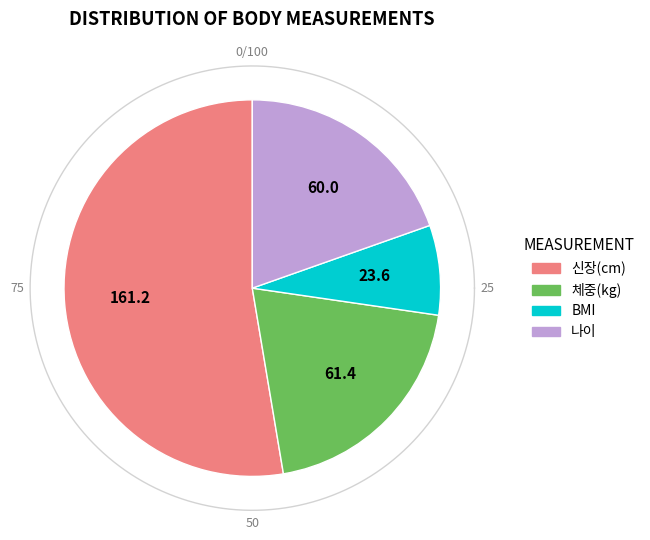

What percentage is the 체중(kg) slice, to the nearest percent?

20%